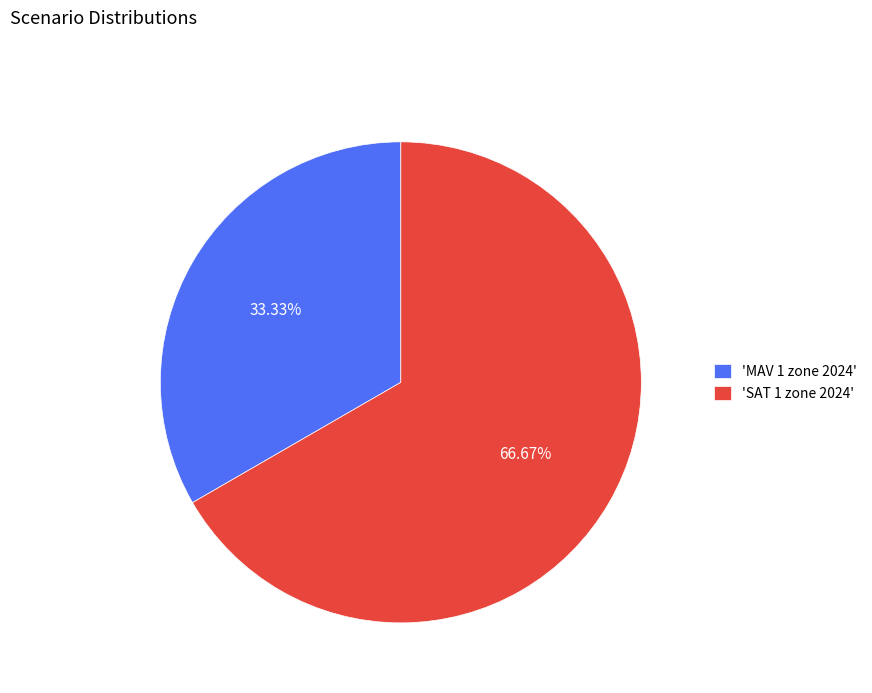

Do 'SAT 1 zone 2024' and 'MAV 1 zone 2024' together represent more than half of the pie?

Yes